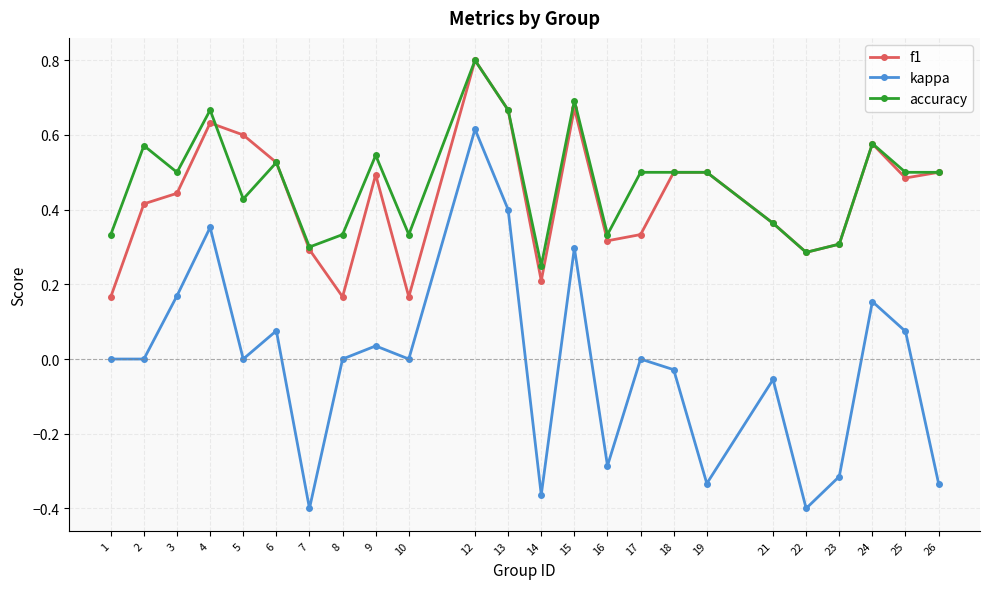

Does the chart have visible grid lines?

Yes